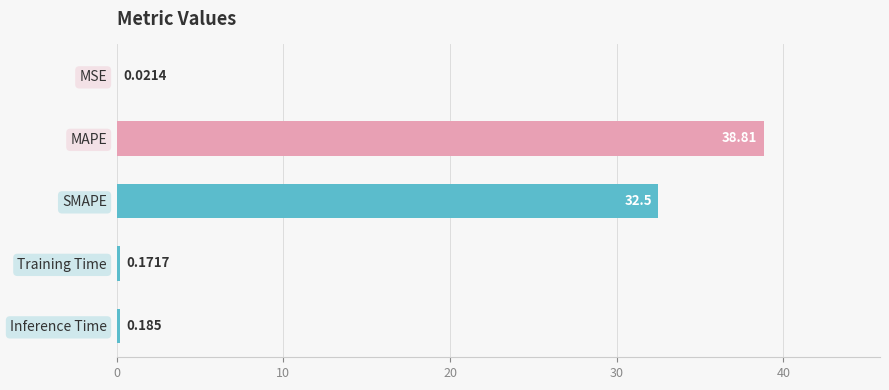

Are the bars horizontal?

Yes